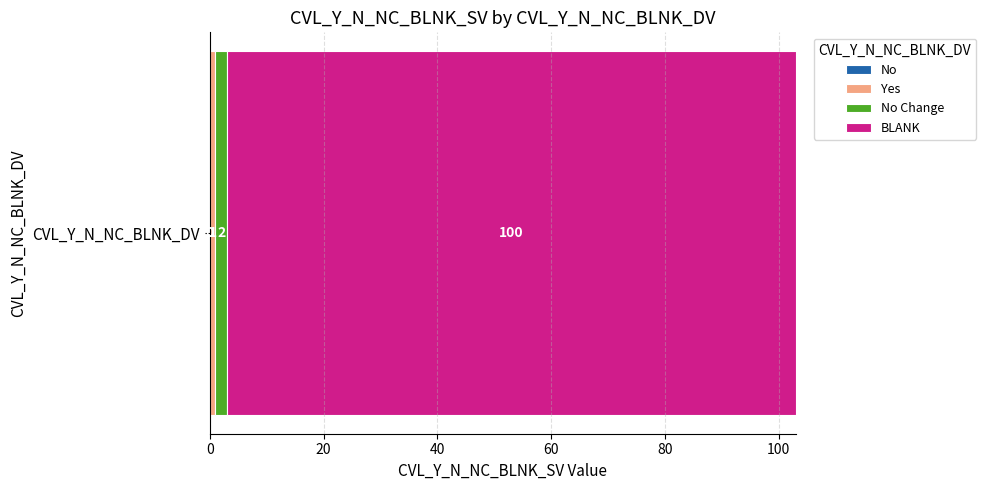

Count the number of categories in the chart.

1